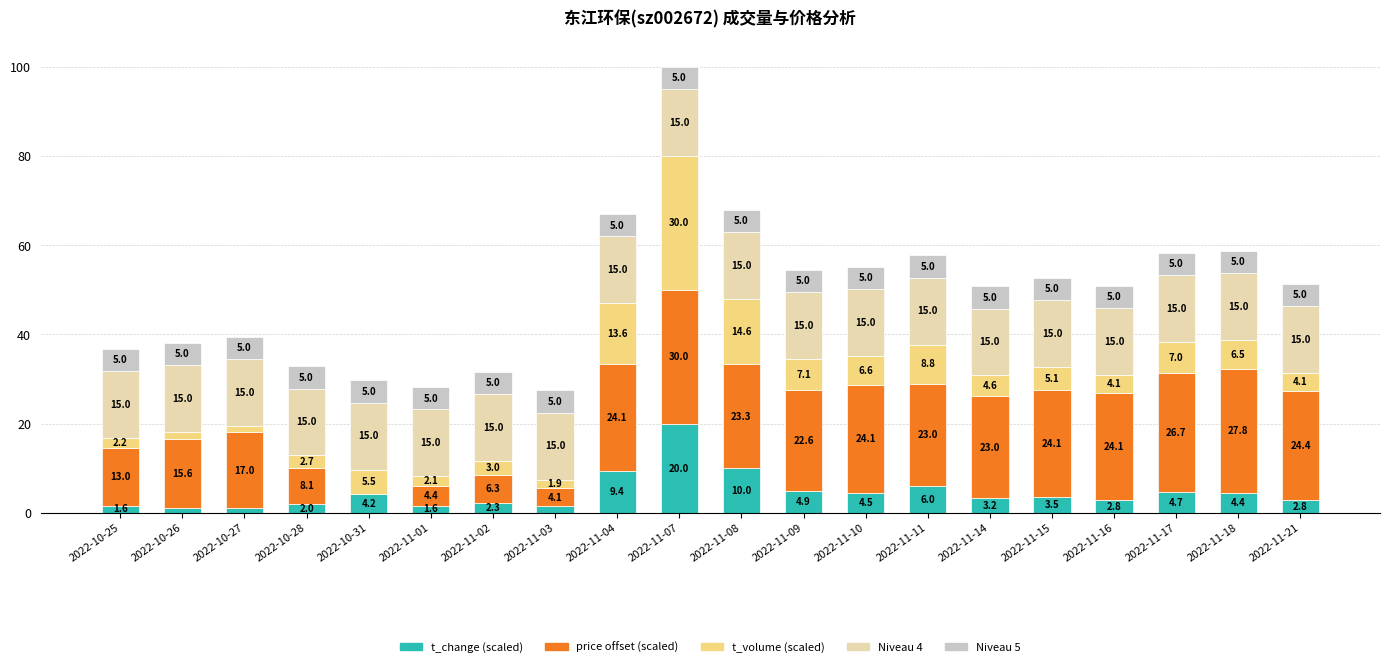

At which category is the sum across all series the highest?

2022-11-07